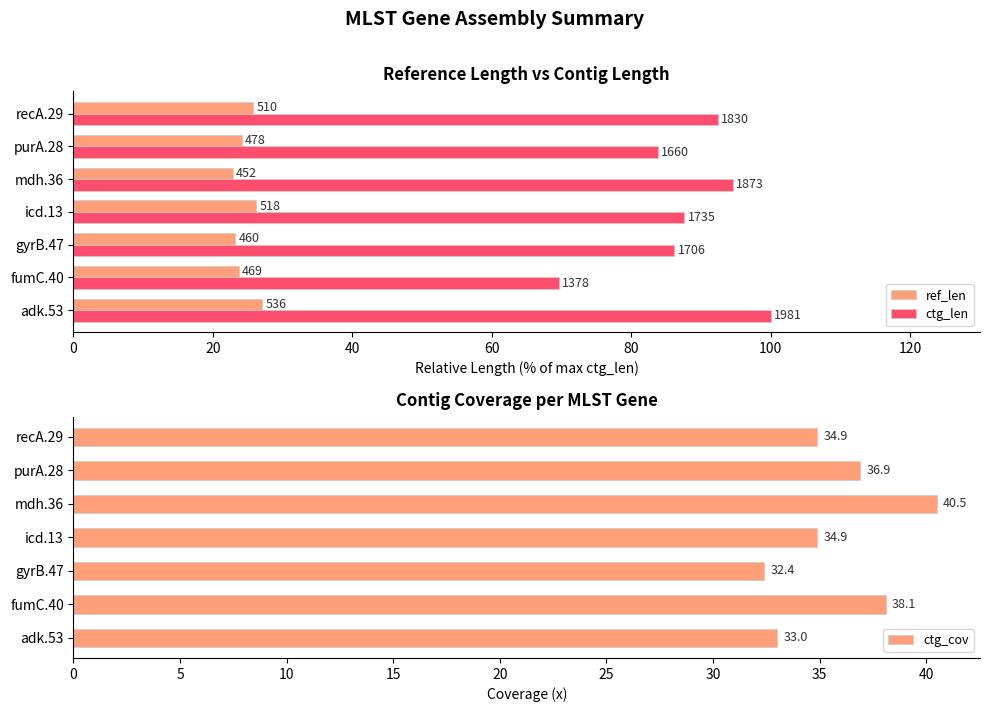

The value of ctg_cov at icd.13 is 34.9. True or false?

True